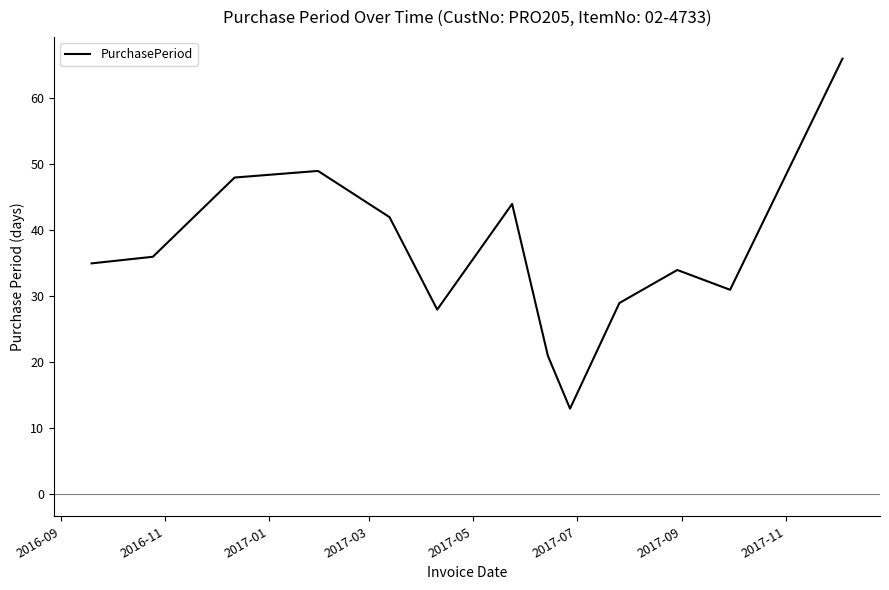

What is the difference between the maximum and minimum values?

53